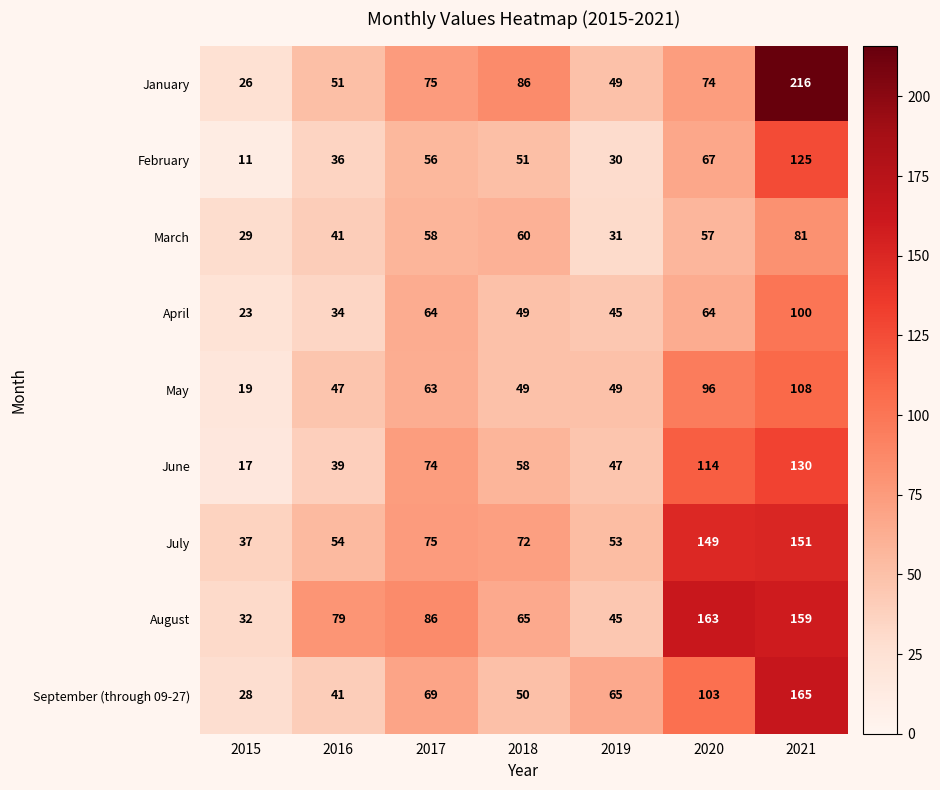

At which label does January first exceed 74?

2017